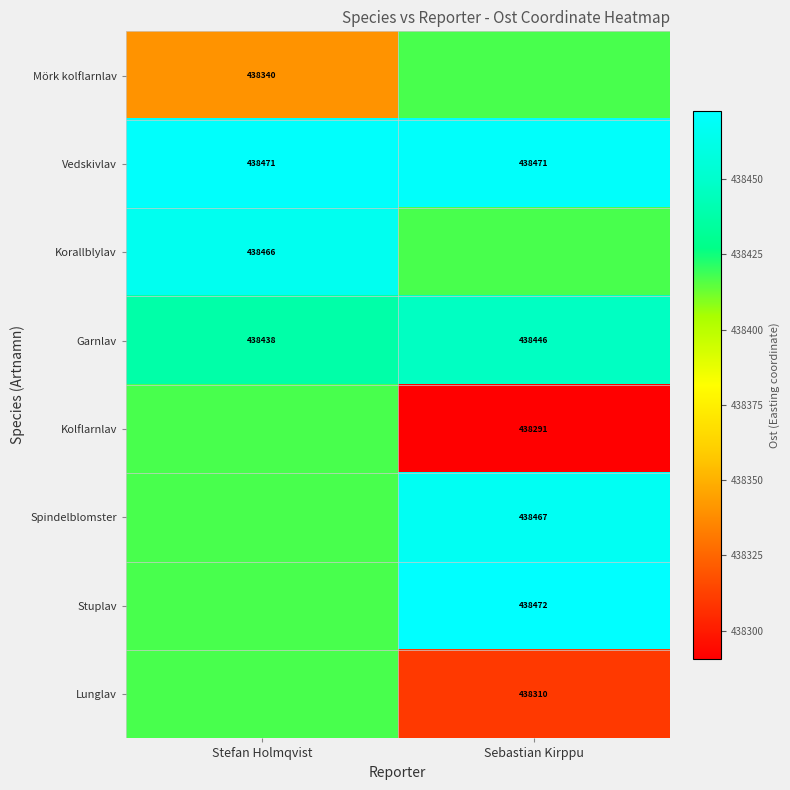

What is the sum of all Korallblylav values?

876883.2